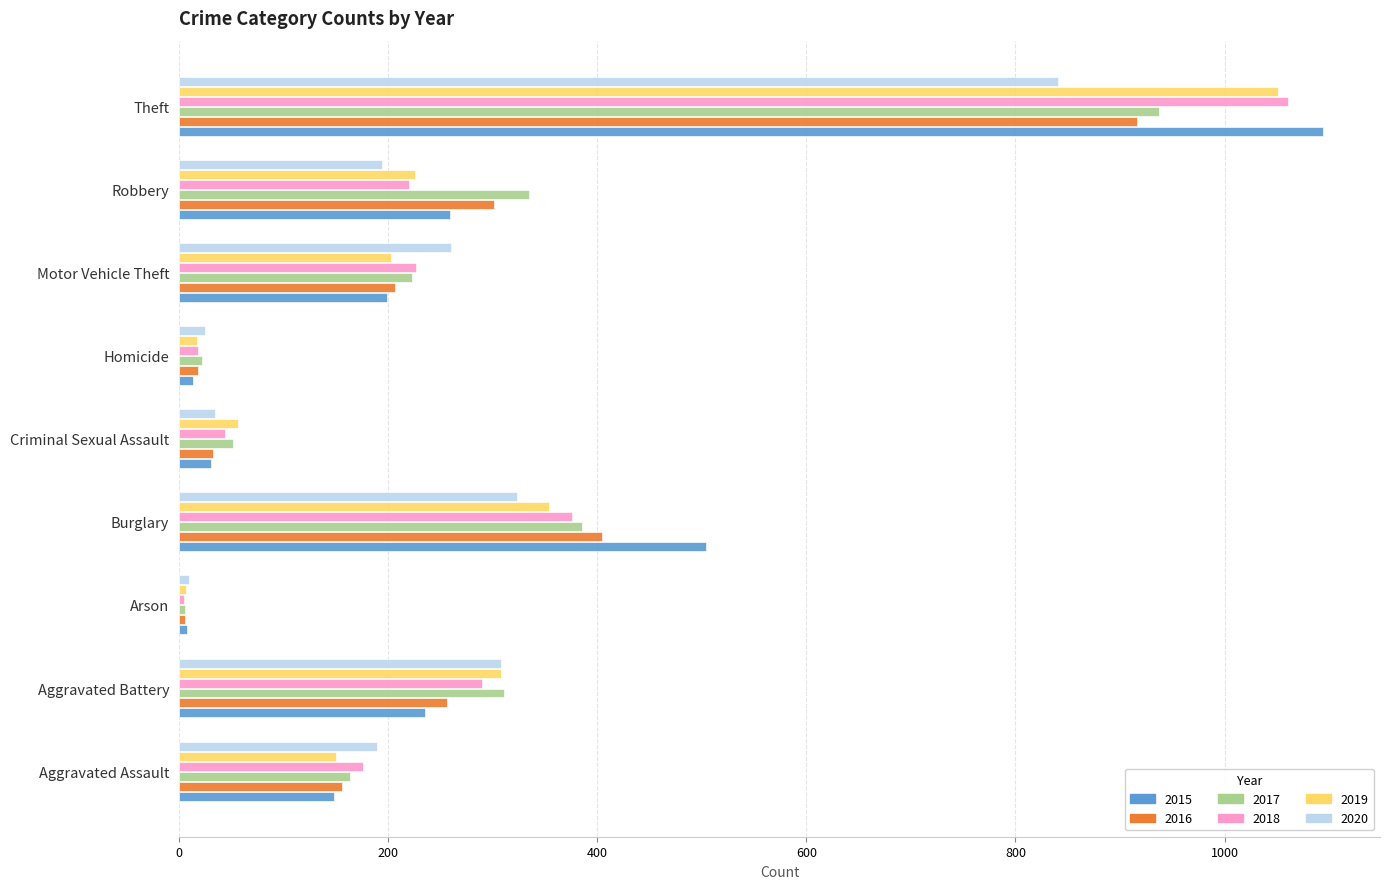

At which label does 2015 reach its peak?

Theft